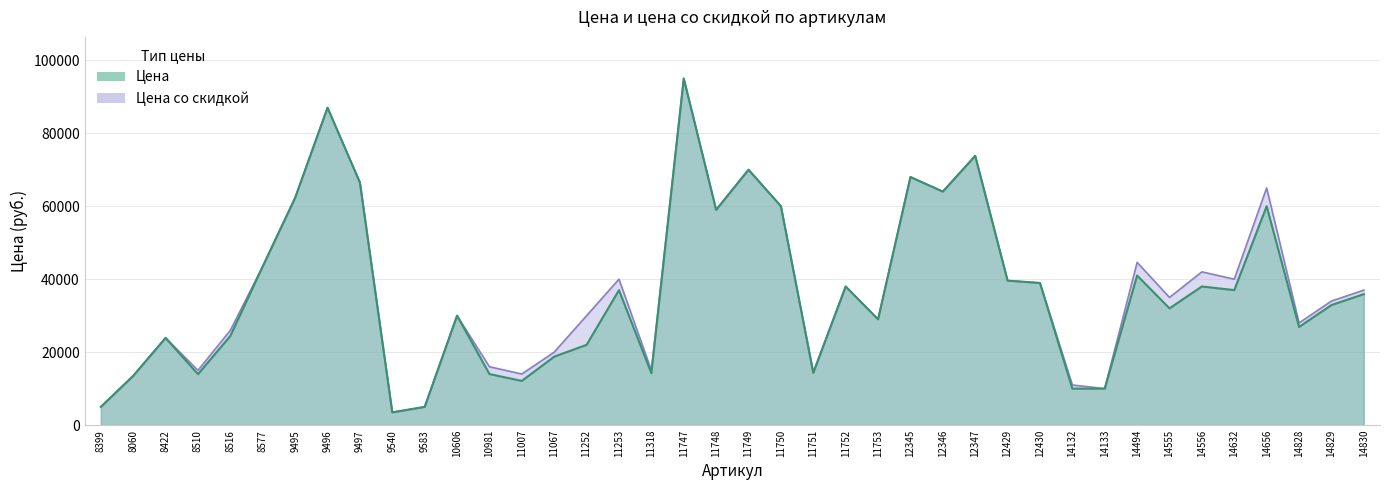

What is the label of the 28th point from the right?

10981